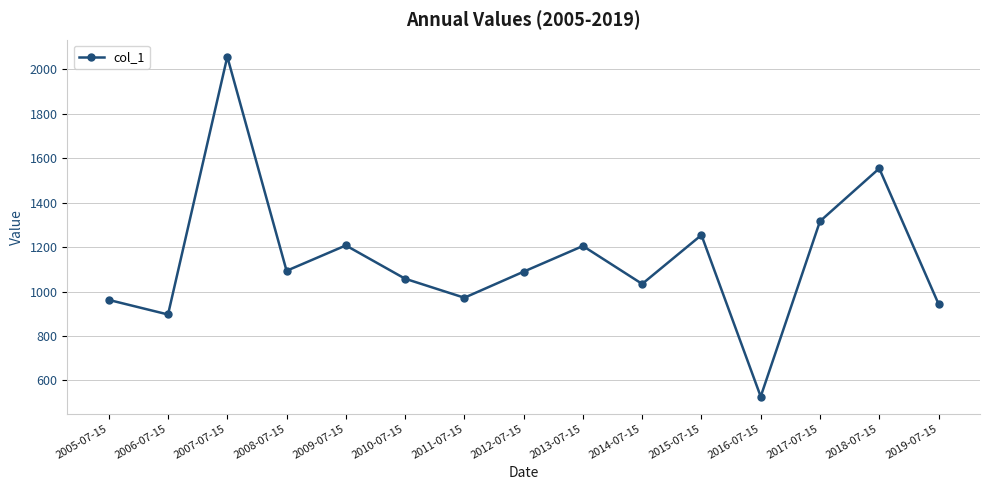

Which label corresponds to the smallest value in the chart?

2016-07-15